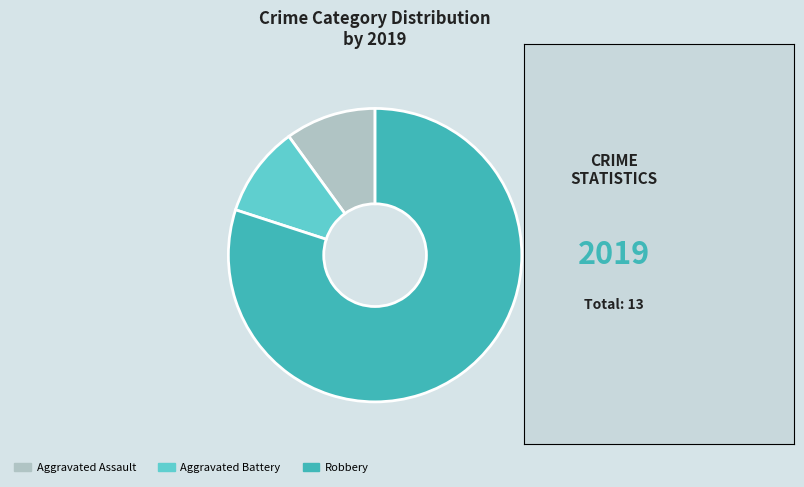

True or false: Aggravated Battery accounts for 1% of the total.

False